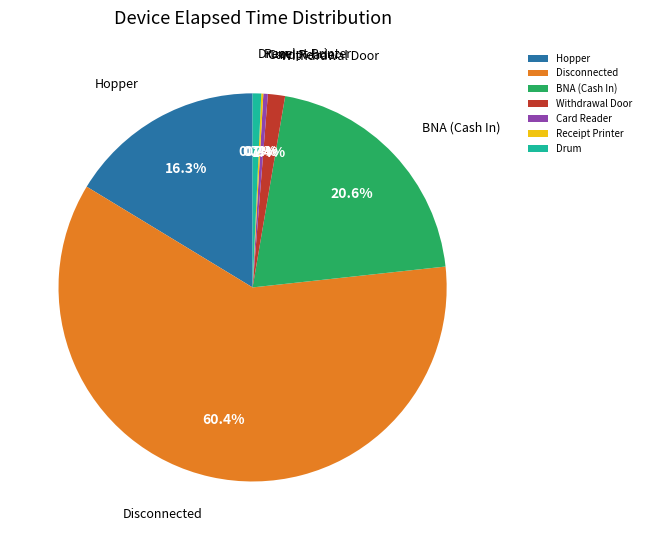

What is the largest slice in the pie chart?

Disconnected